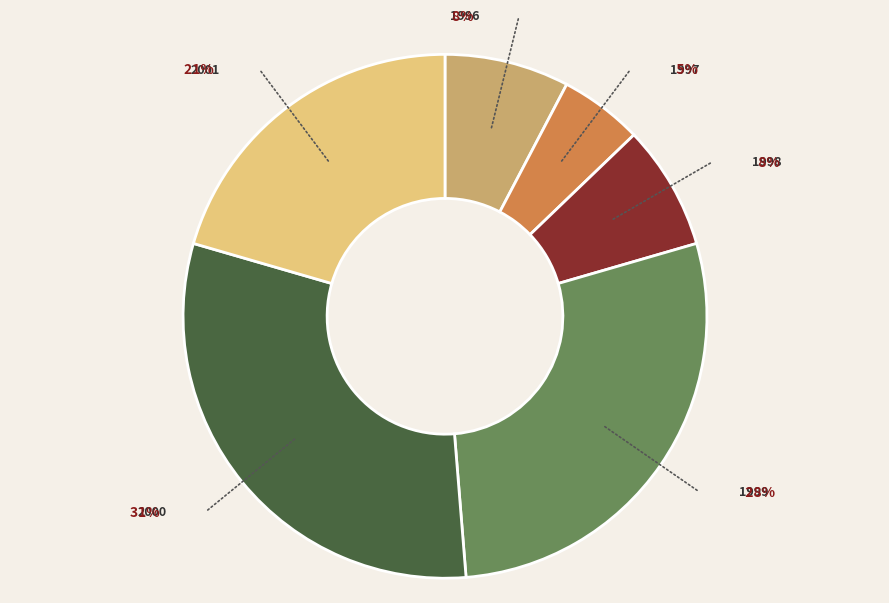

To the nearest percent, what is the difference between the largest and smallest slice percentages?

26%